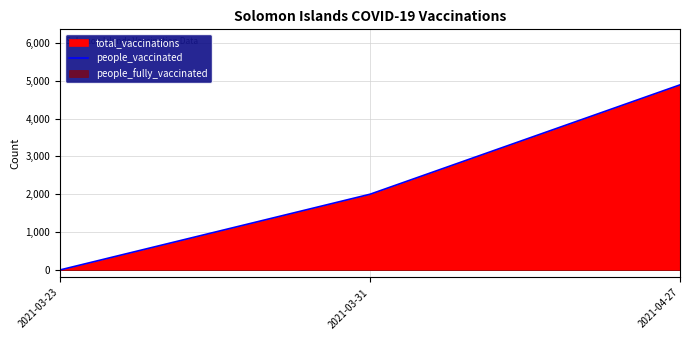

Is it true that the value at 2021-03-31 is 2000?

True